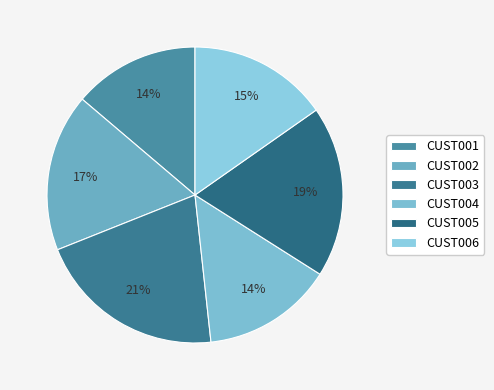

The CUST006 slice represents 15% of the pie. True or false?

True